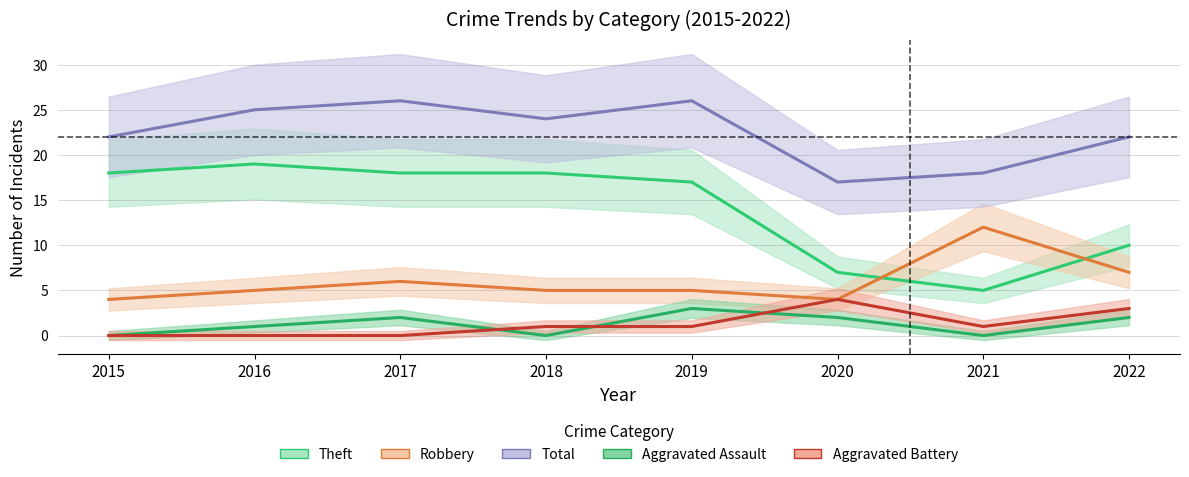

At which label is Theft closest to 12?

2022